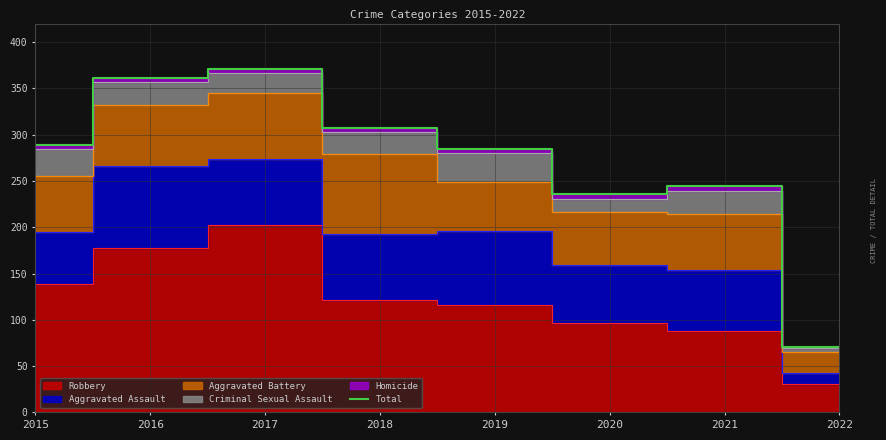

Reading left to right, list all the values displayed in this chart.

289	361	371	307	284	236	245	71